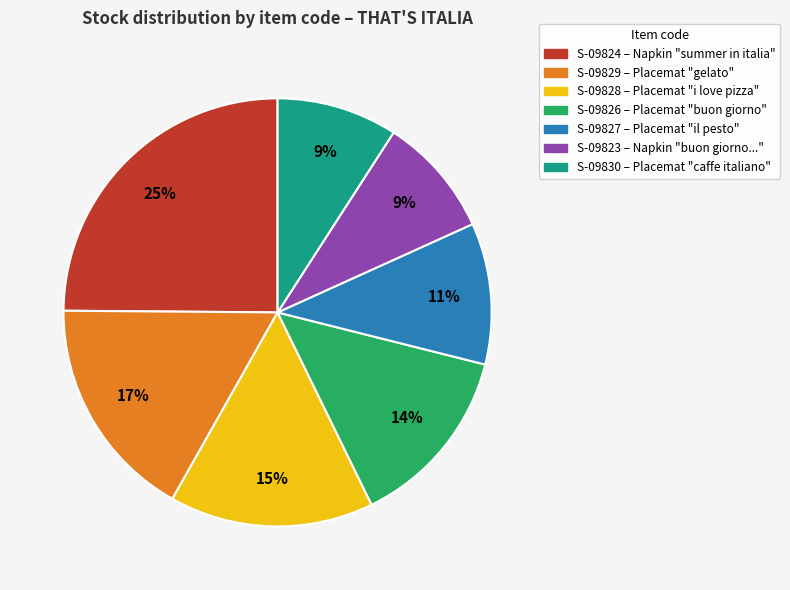

Do S-09824 and S-09829 together represent more than half of the pie?

No